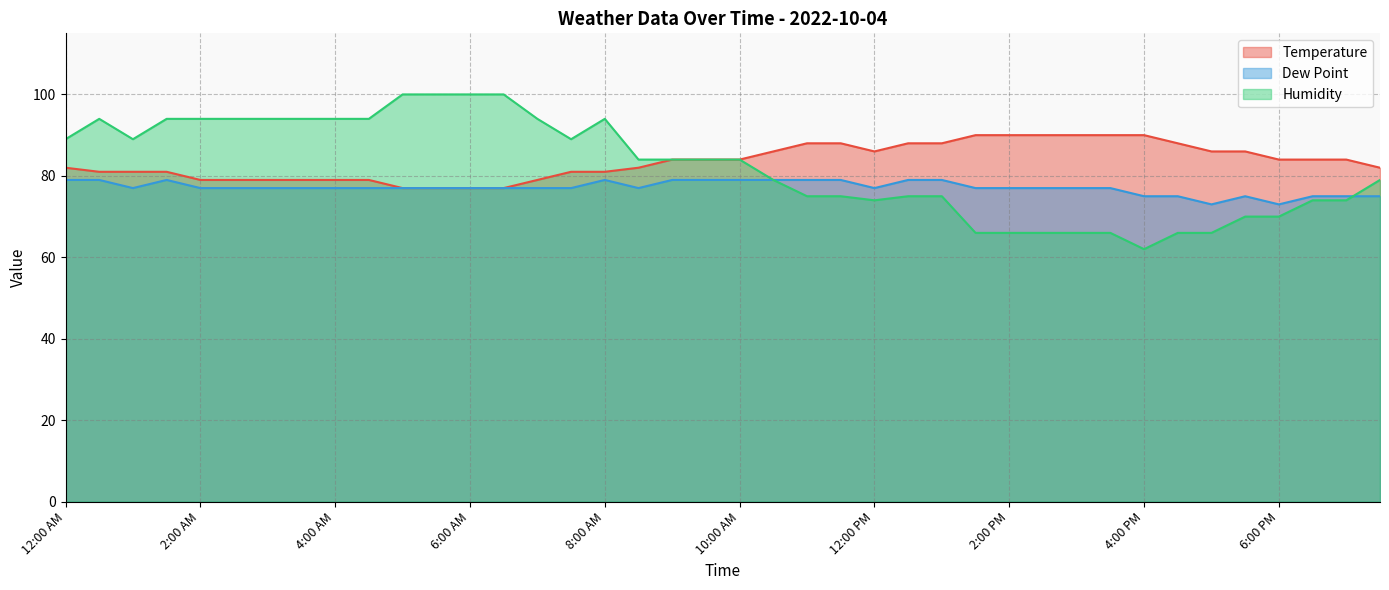

True or false: Temperature and Dew Point intersect in this chart.

False